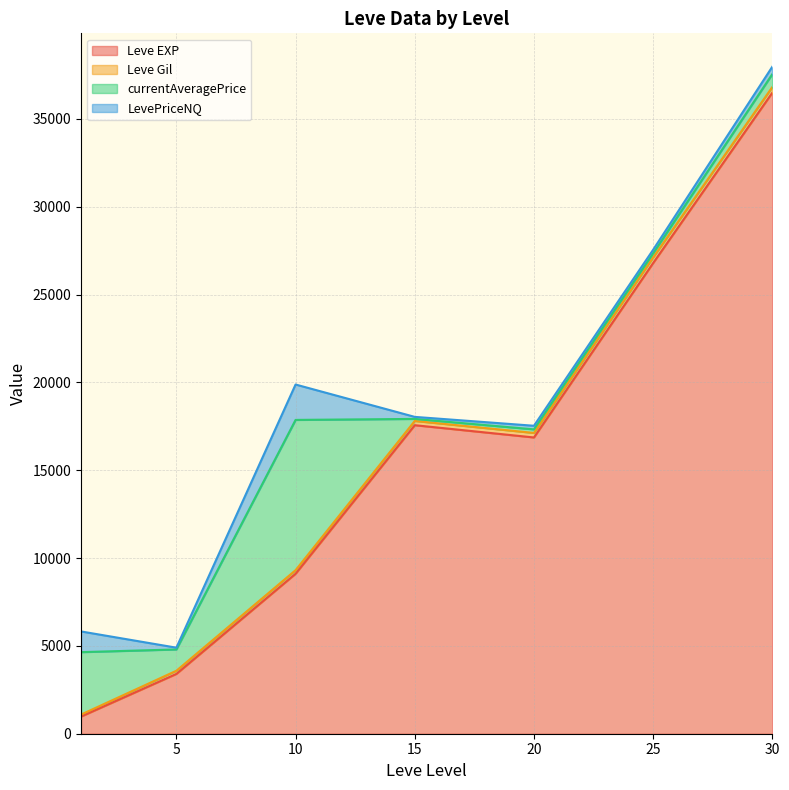

At which category is the sum across all series the highest?

30